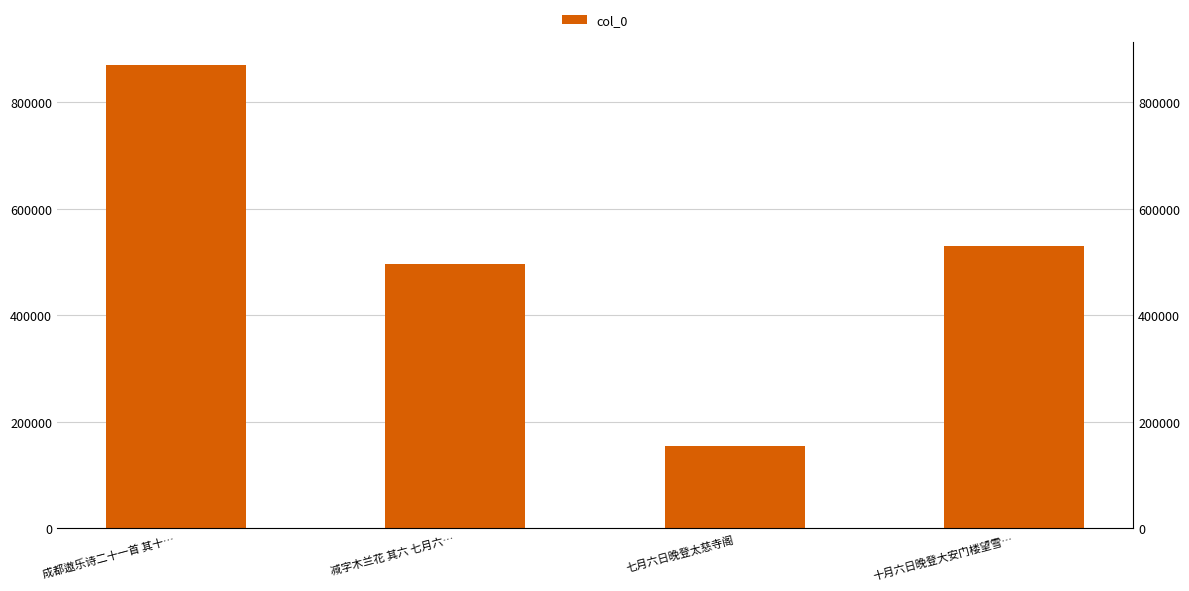

How many bars are there in total?

4